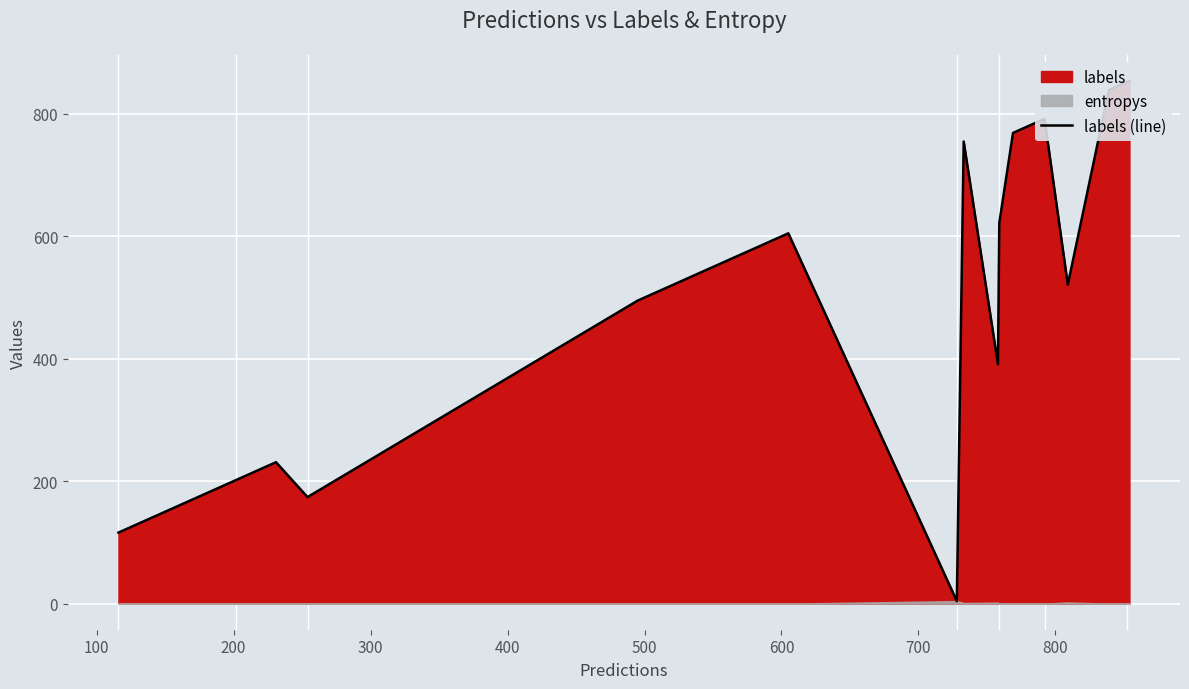

How many interior local peaks (higher than both neighbors) does the data have?

4